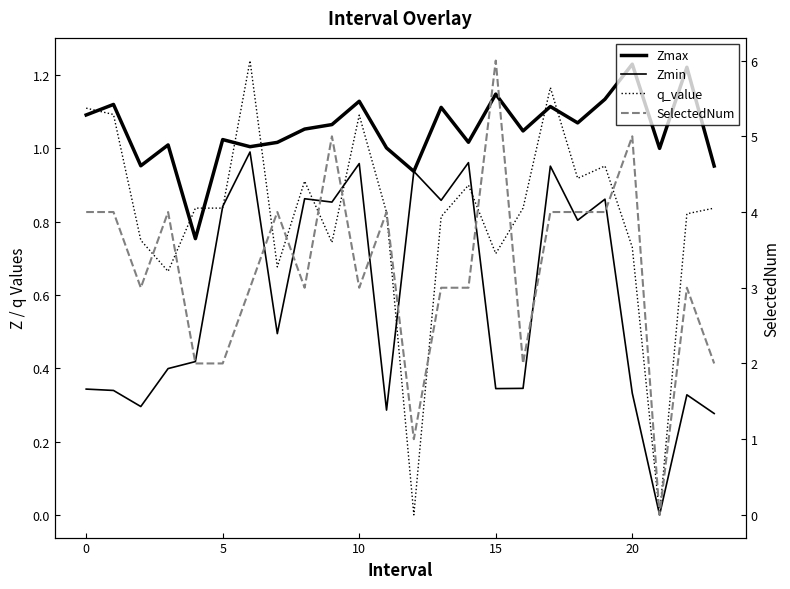

Which series ends up on top after the final intersection of q_value and Zmin?

q_value